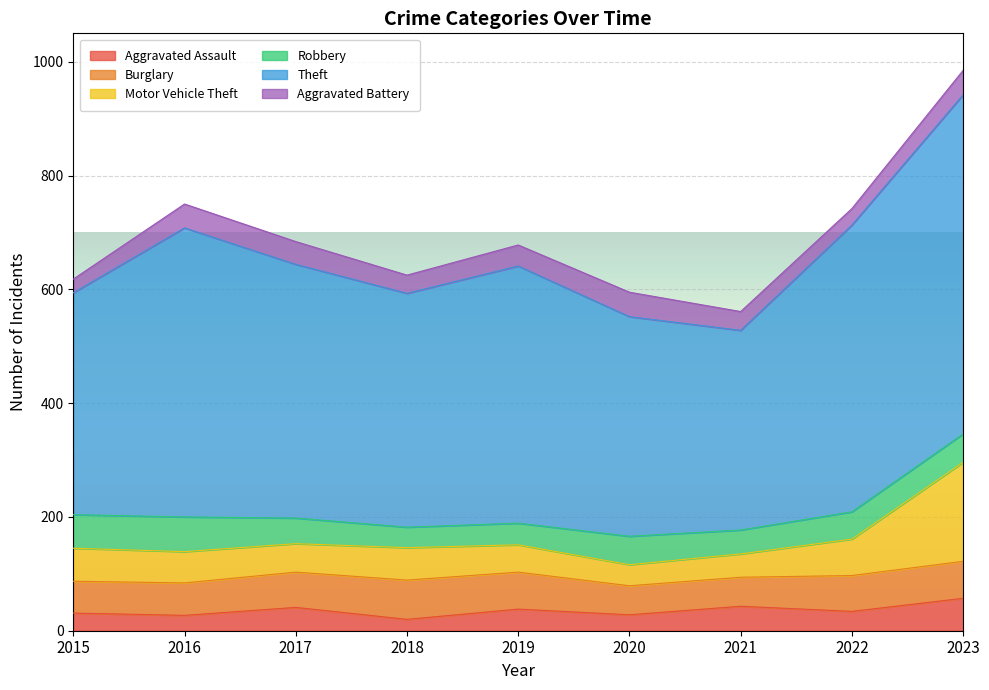

Which series has the largest total across all categories?

Theft